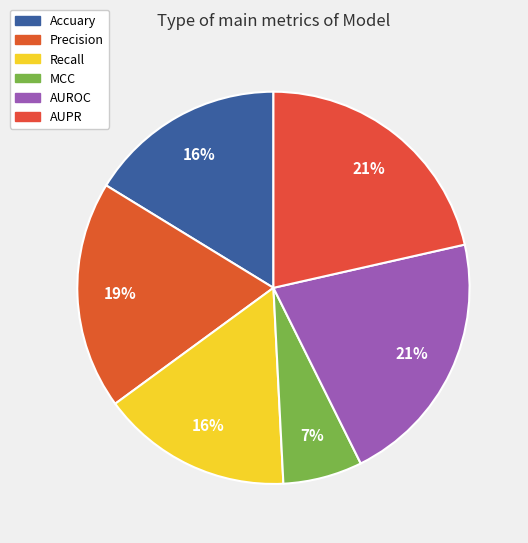

What percentage is the MCC slice, to the nearest percent?

7%